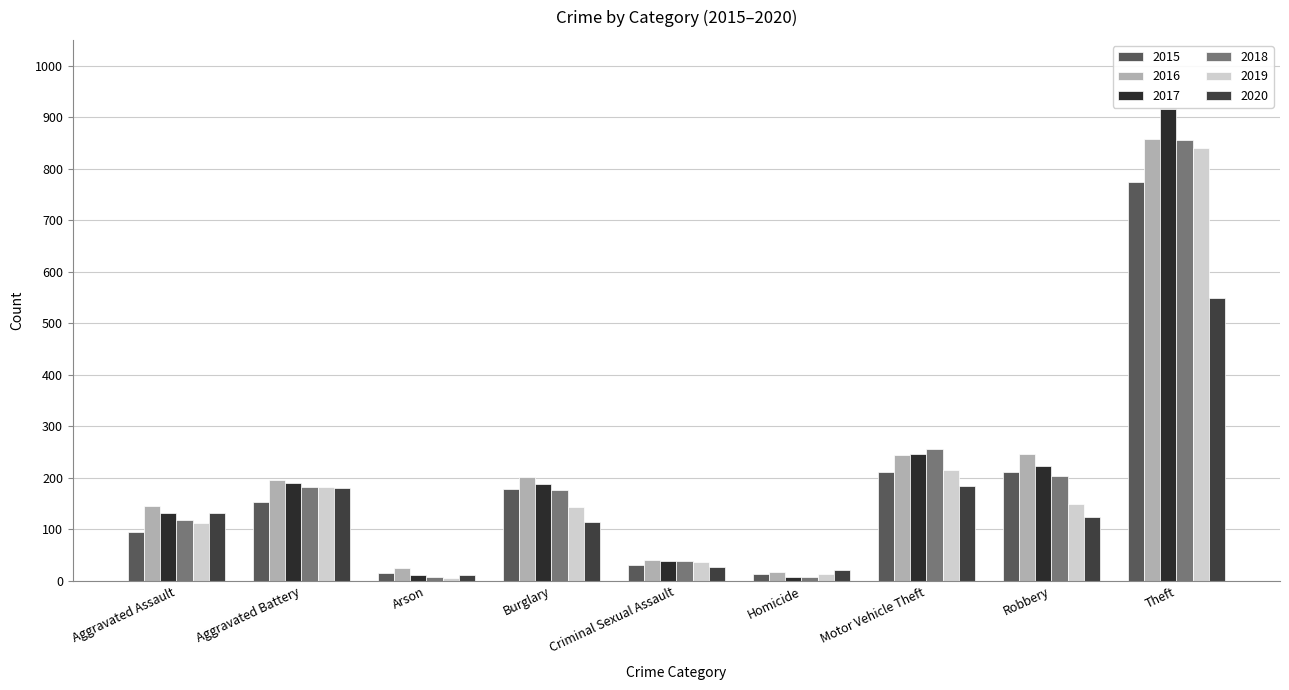

Is it true that 2015 equals 212 at Robbery?

True